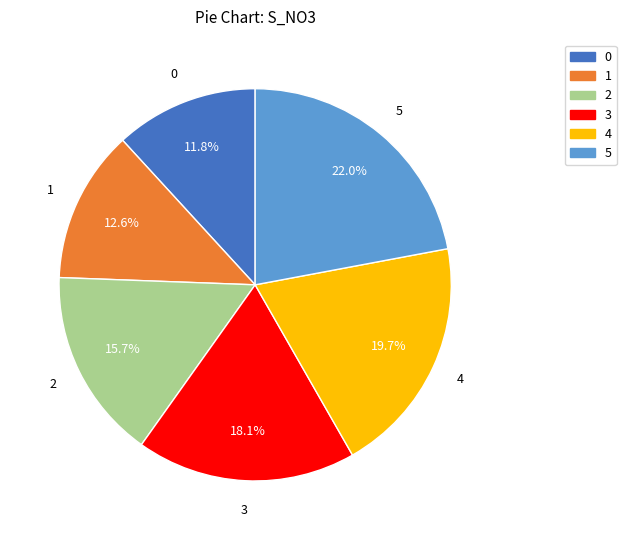

Count the number of slices in the pie.

6